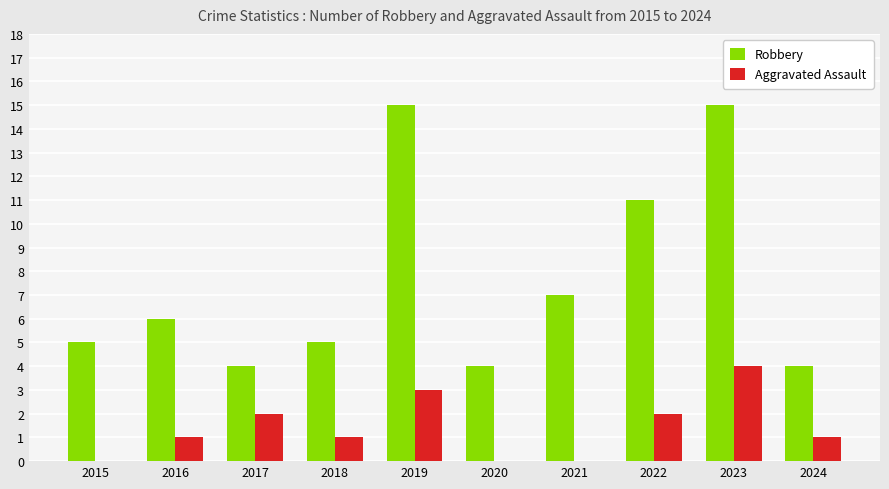

What is the sum of the Robbery values at 2019 and 2016?

21